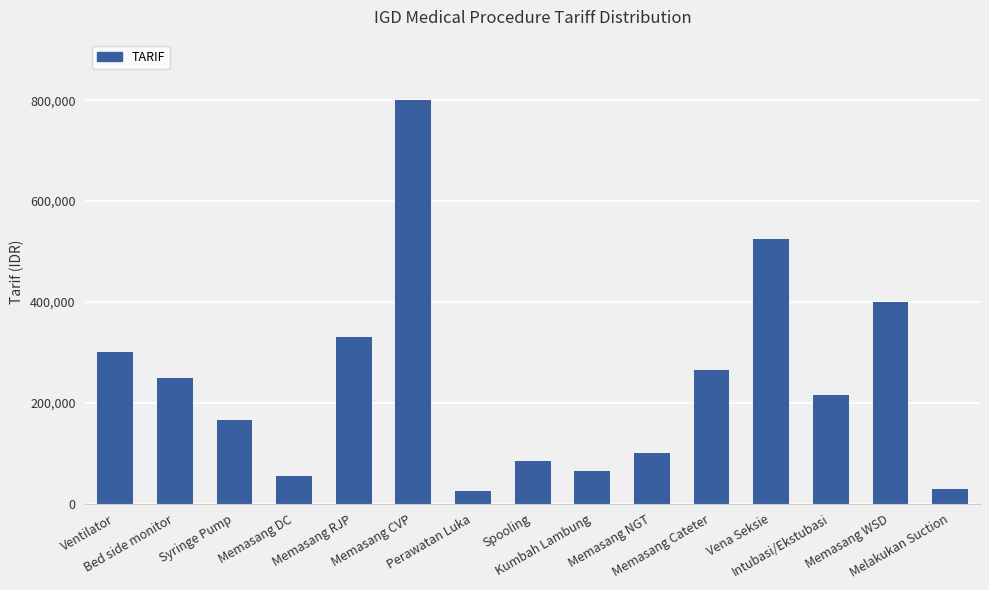

Is it true that the value at Vena Seksie is 816814?

False